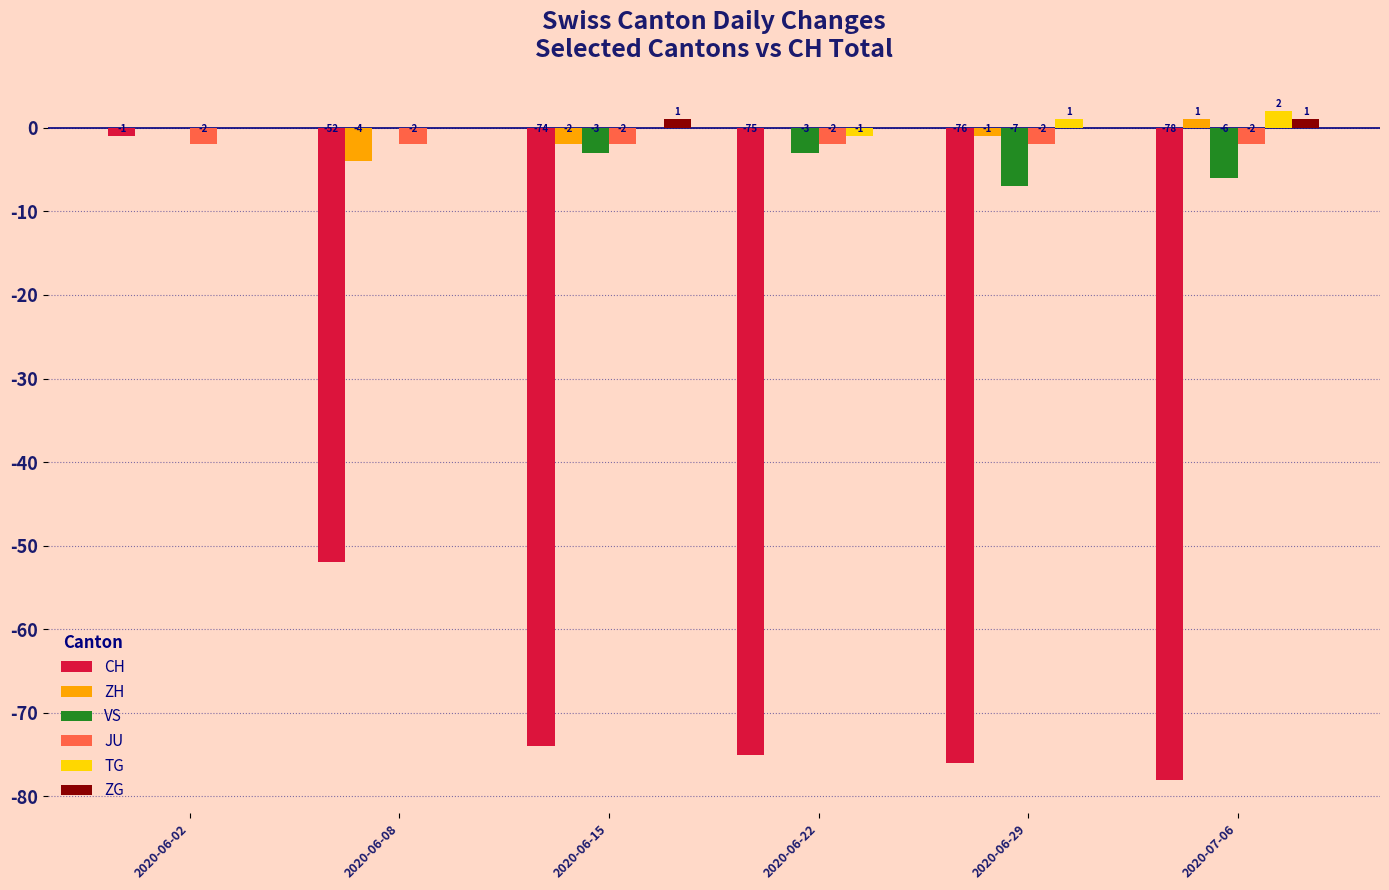

Count the number of categories in the chart.

6